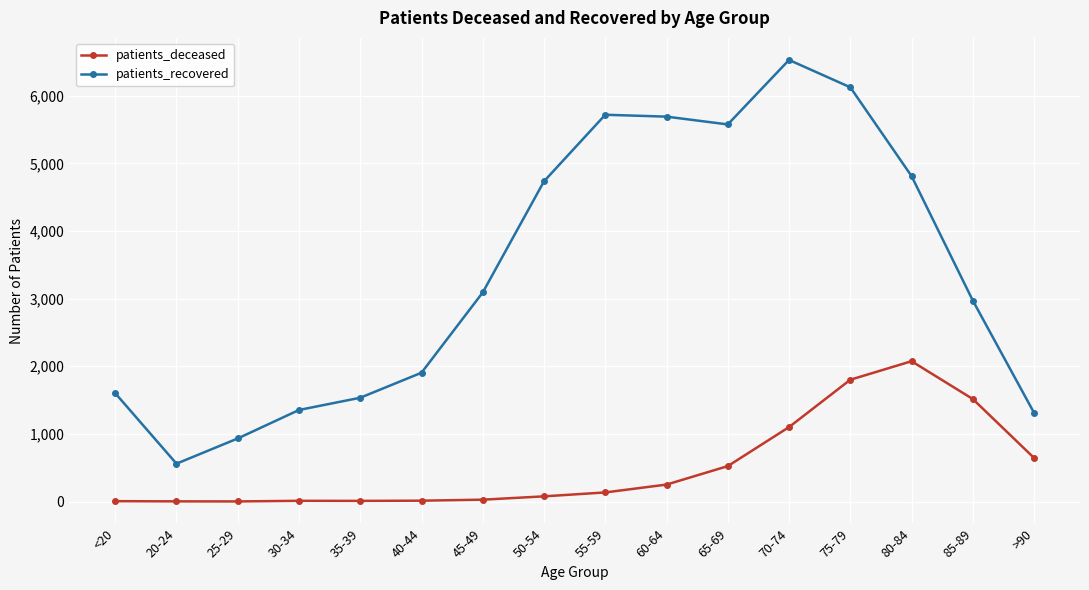

Rank the series at >90 from lowest to highest value.

patients_deceased, patients_recovered